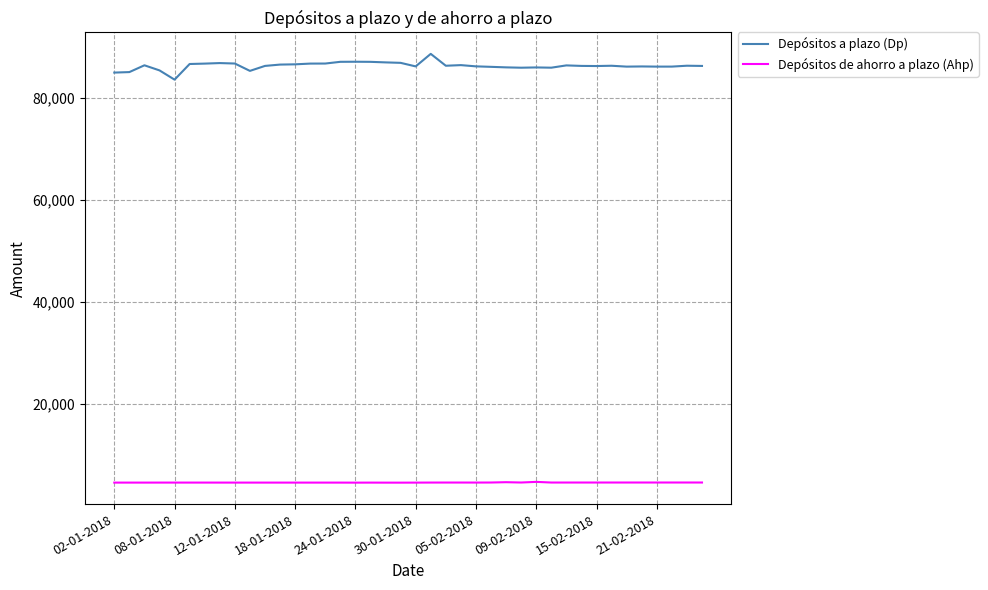

List the series in order of their peak value, lowest first.

Depósitos de ahorro a plazo (Ahp), Depósitos a plazo (Dp)